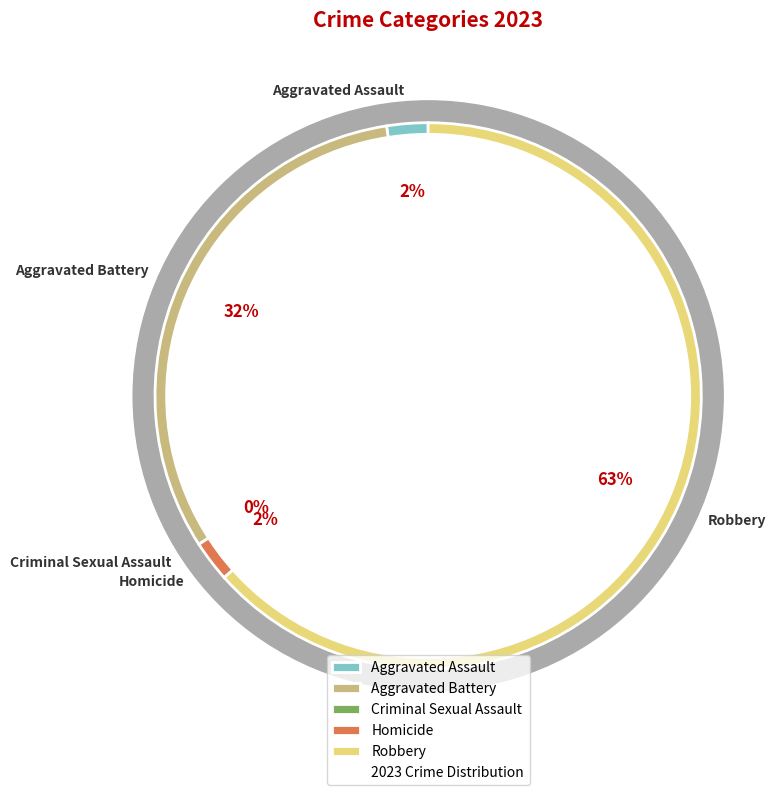

To the nearest percent, what is the average slice percentage?

20%